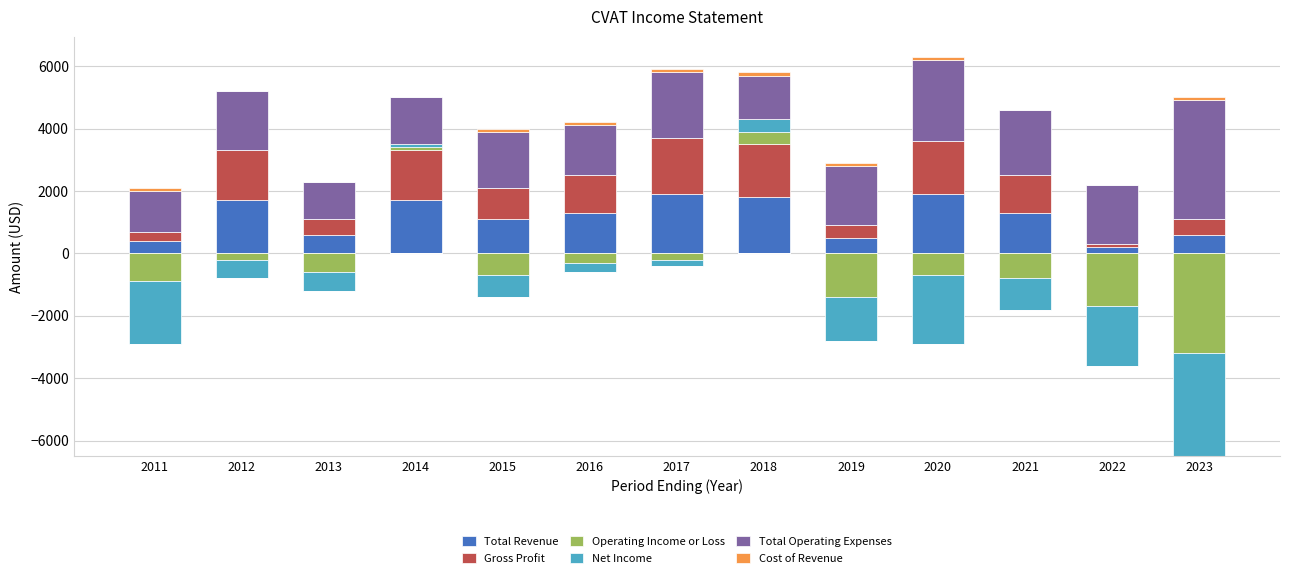

How many bars are there in each group?

6